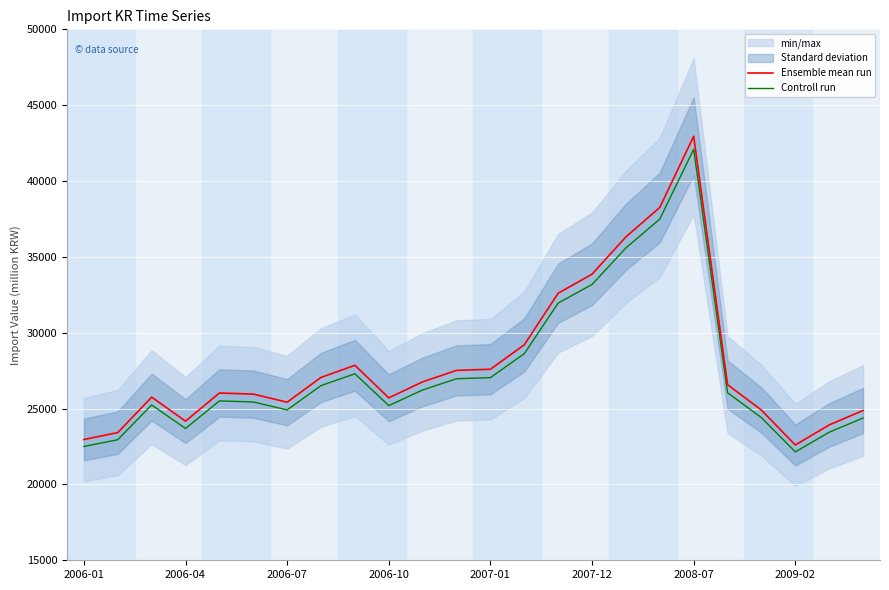

How many data points does each series have?

24